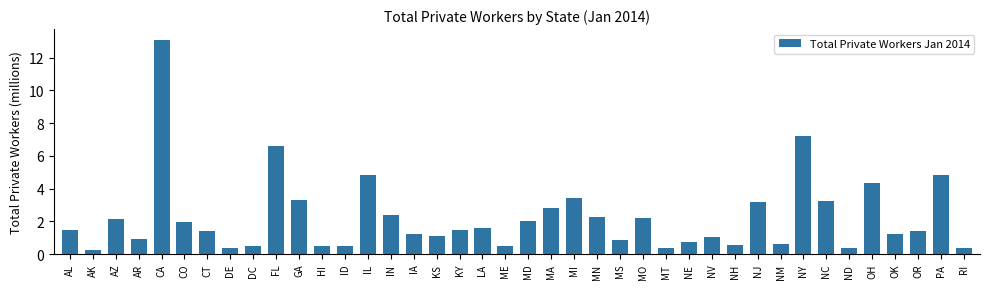

The value at AL is 1.5. True or false?

True